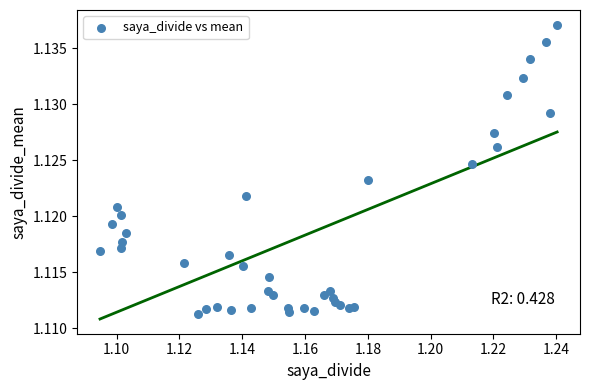

How many points are shown in the scatter plot?

40